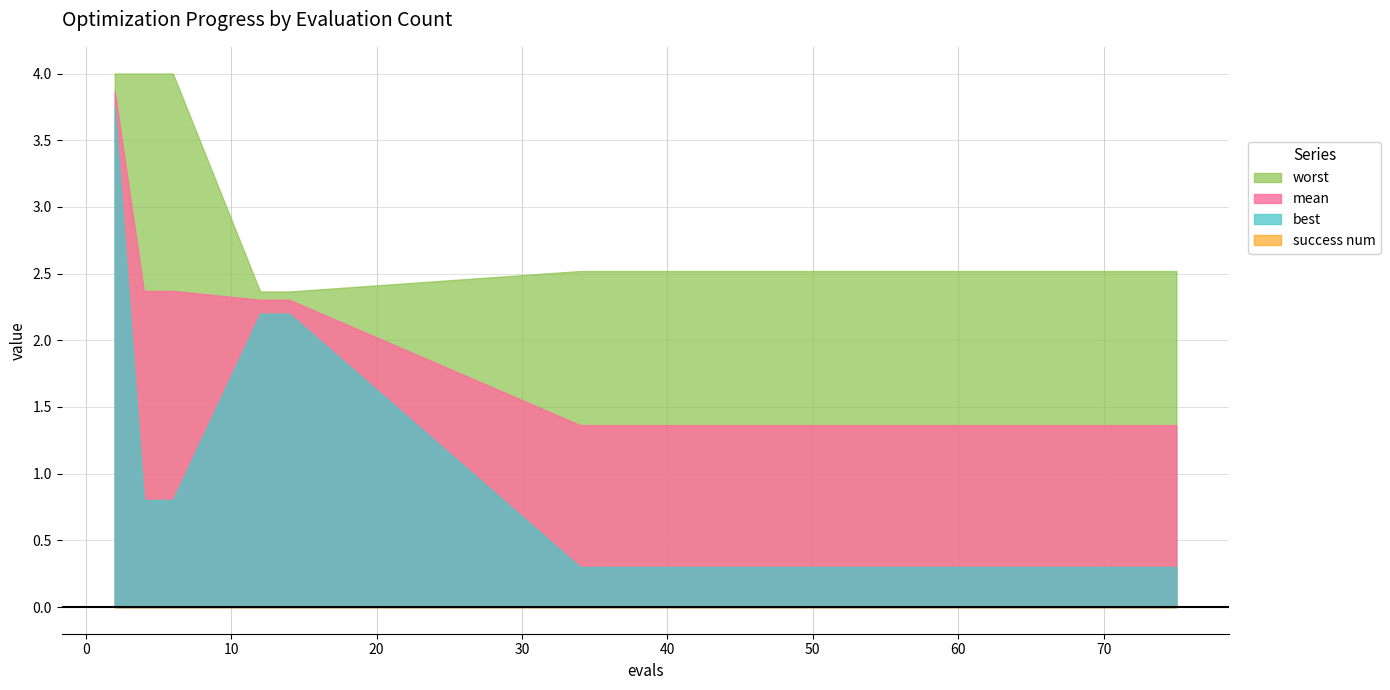

What are all the series names shown in the legend?

mean, best, worst, success num